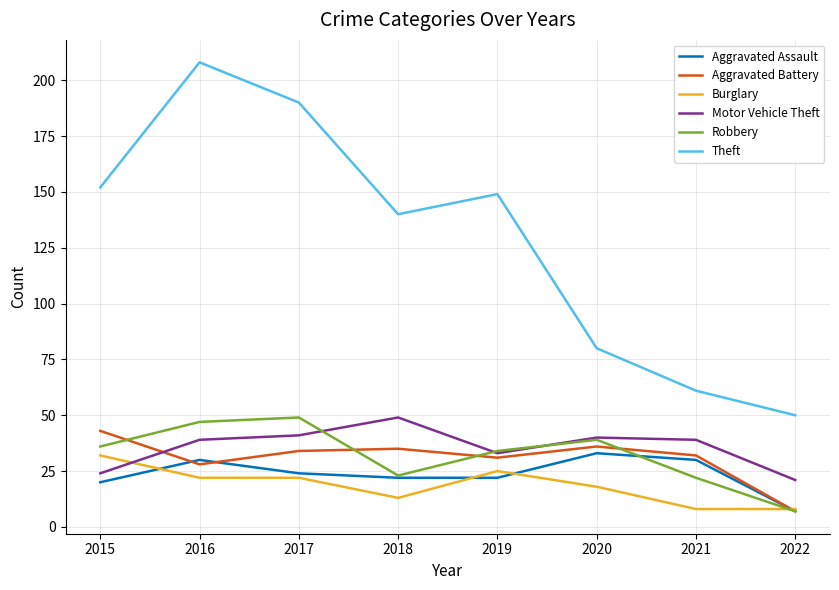

Is this an area chart (filled region under the line)?

No